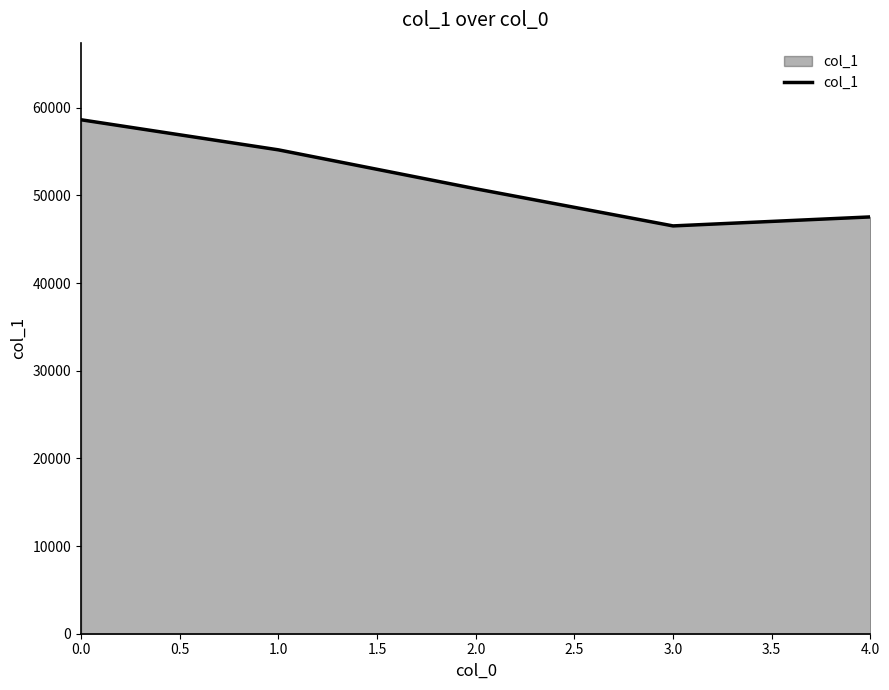

Read the value at 3.0.

46516